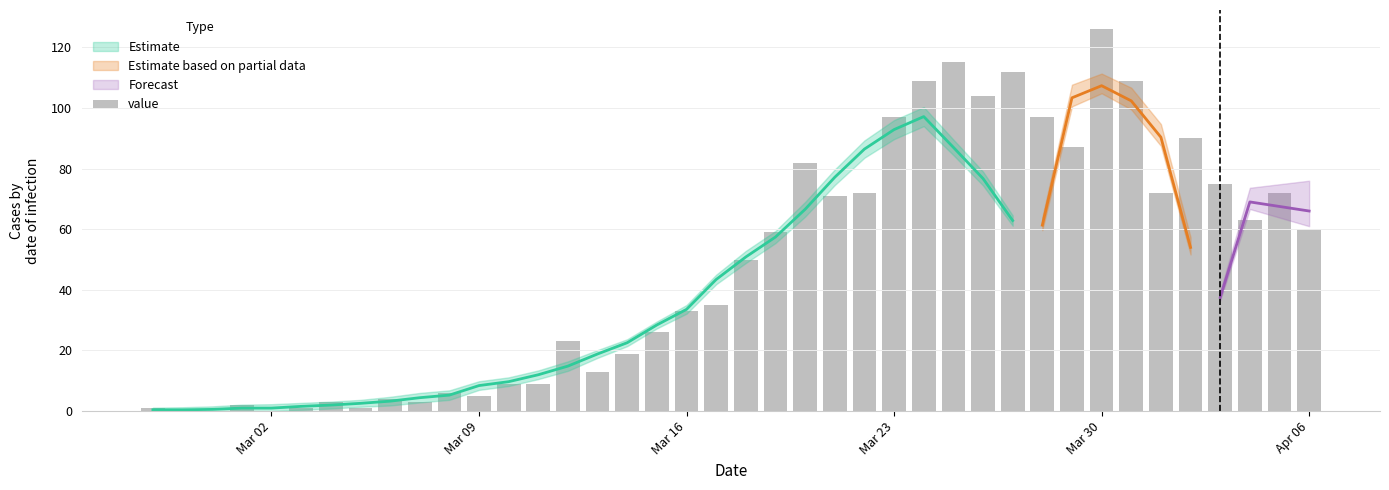

What is the value of the 15th bar from the left?

23